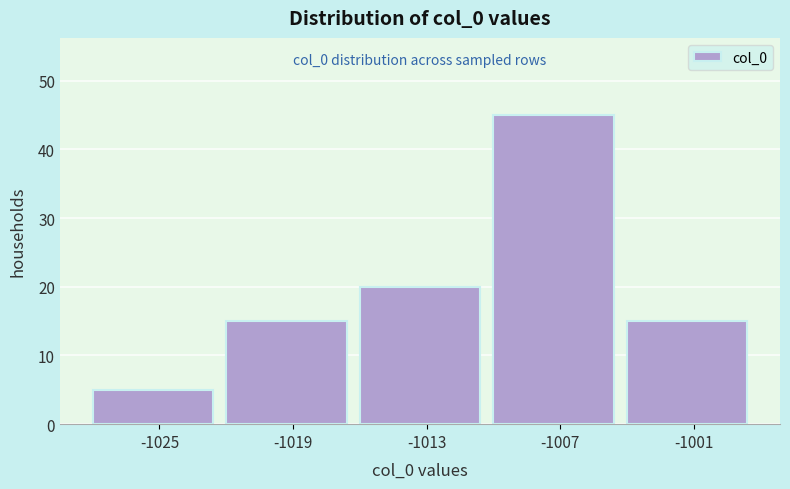

Reading right to left, transcribe all the data shown in this chart.

-1001=15	-1007=45	-1013=20	-1019=15	-1025=5